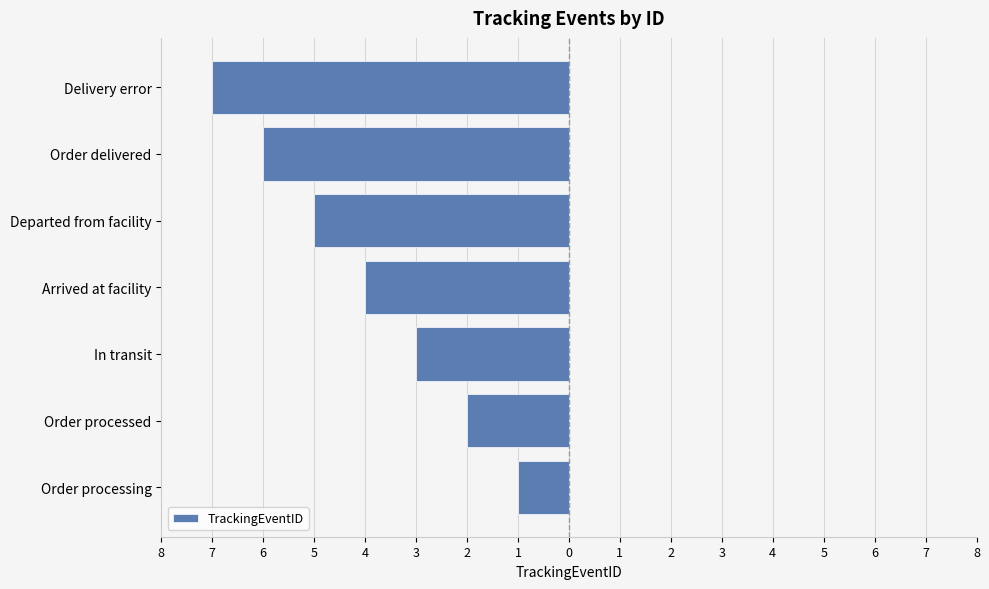

Does the chart contain any negative values?

Yes